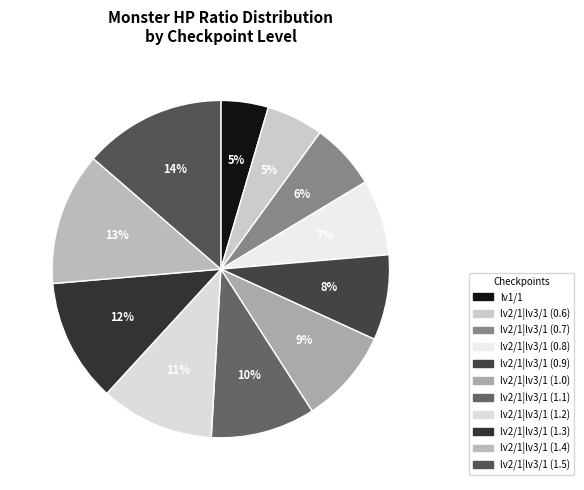

What percentage is NOT represented by lv2/1|lv3/1 (1.3)?

88.2%